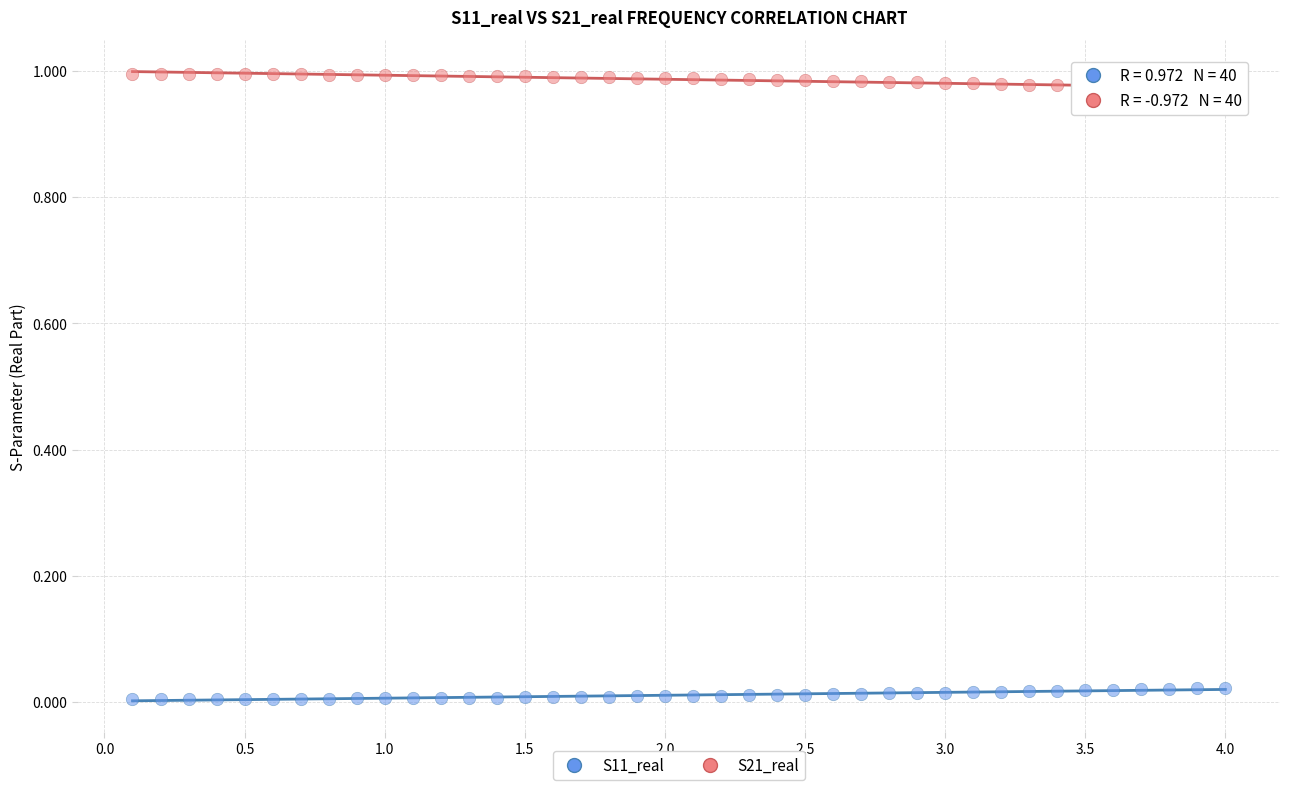

Across all data points, what is the range of X values (max minus min)?

3.9